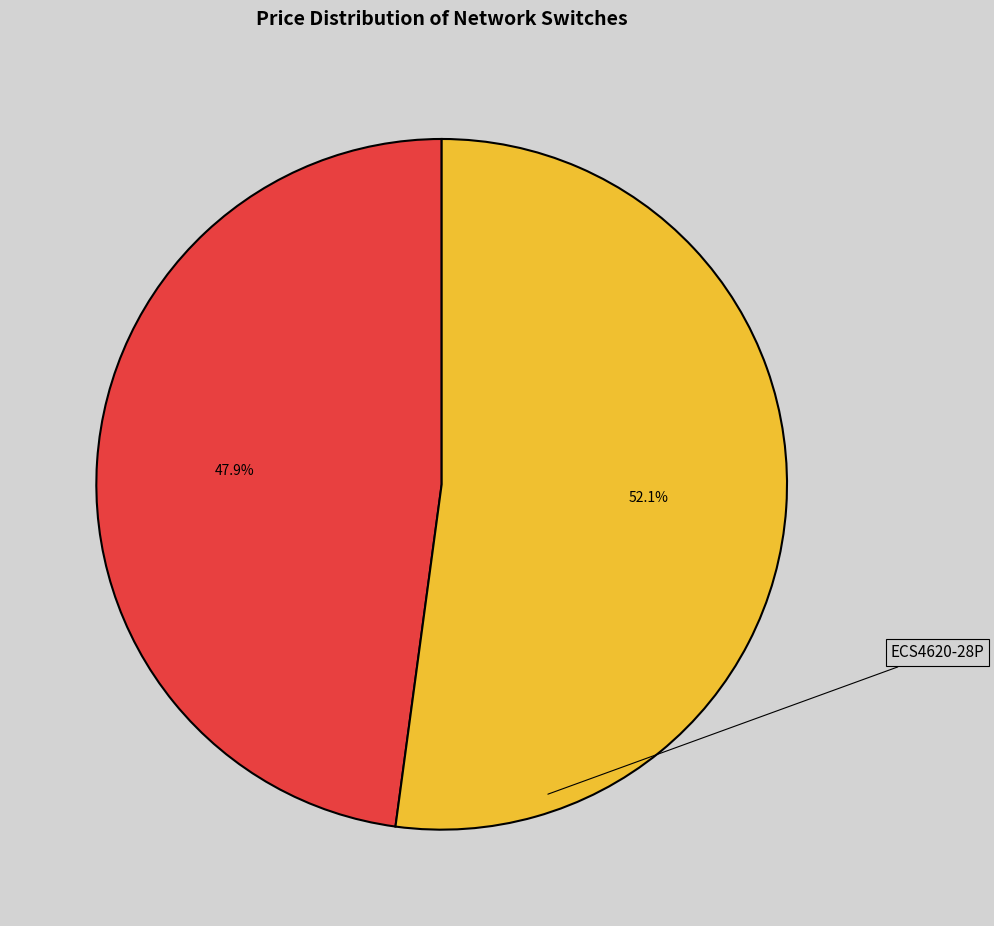

To the nearest percent, what percentage of the pie is ECS4620-28P?

52%